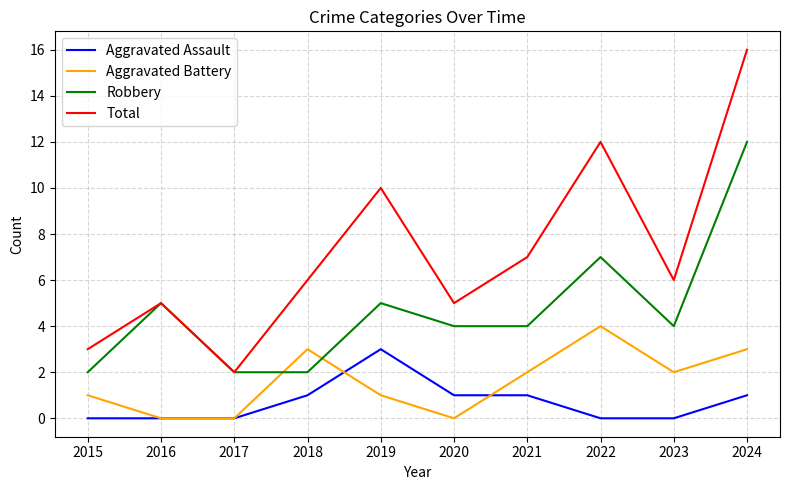

How many lines are shown in the chart?

4